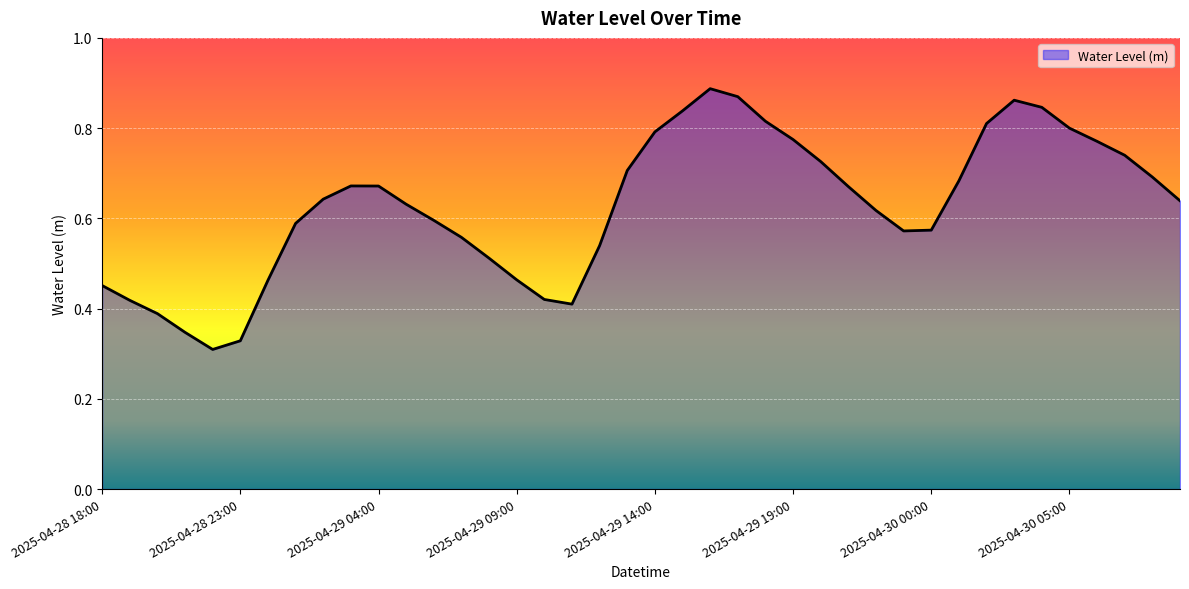

What is the average value?

0.6